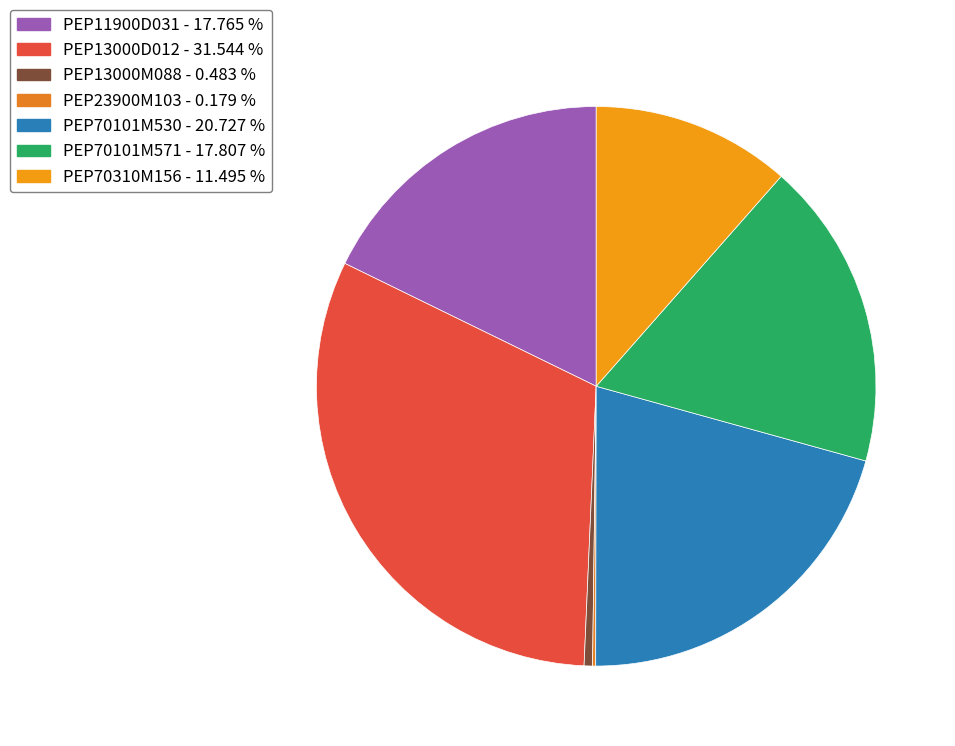

To the nearest percent, what is the difference between the PEP70101M571 and PEP23900M103 slice percentages?

18%